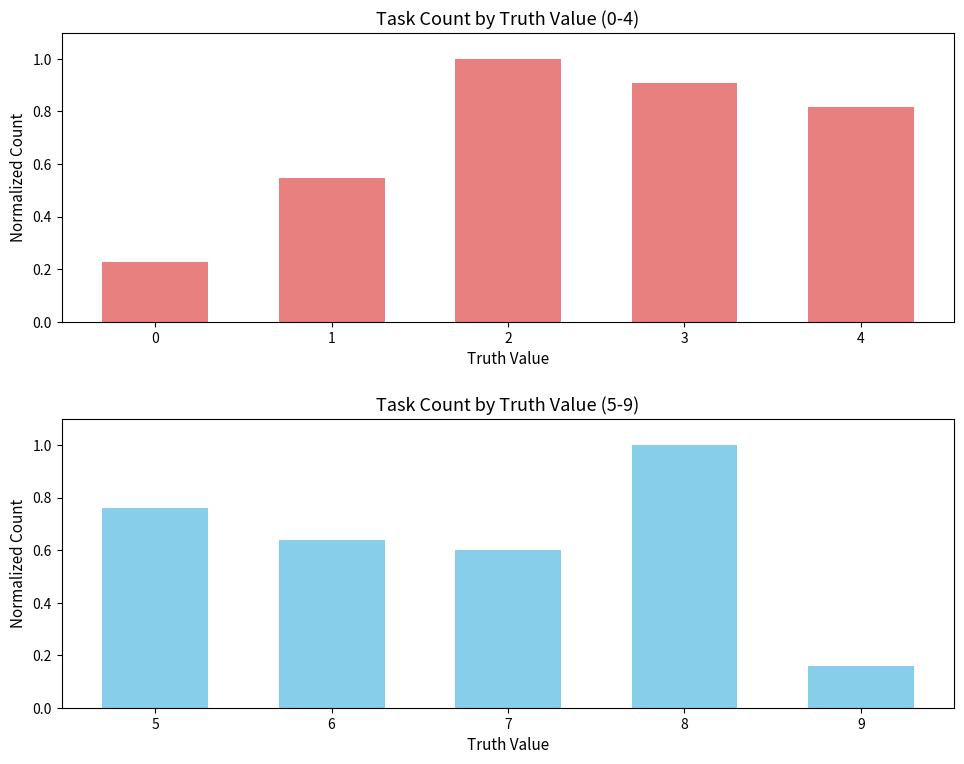

Rank the series by their maximum value, from lowest to highest.

Truth 0-4, Truth 5-9